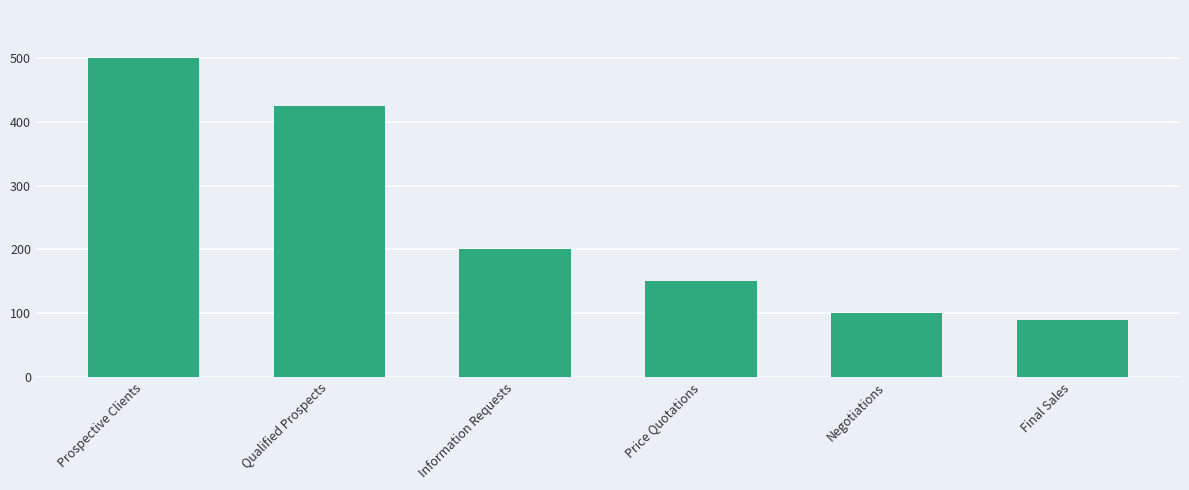

Rank the categories by value from lowest to highest.

Final Sales, Negotiations, Price Quotations, Information Requests, Qualified Prospects, Prospective Clients